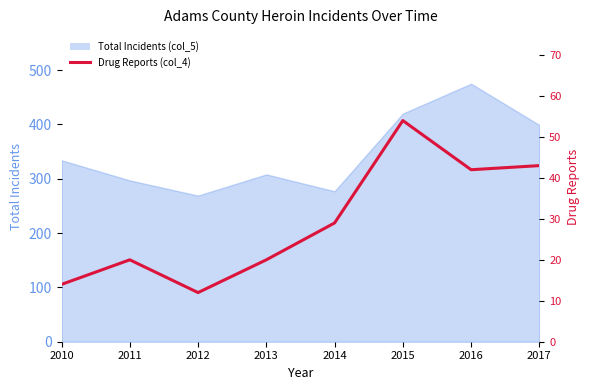

How many data points are above 29?

3